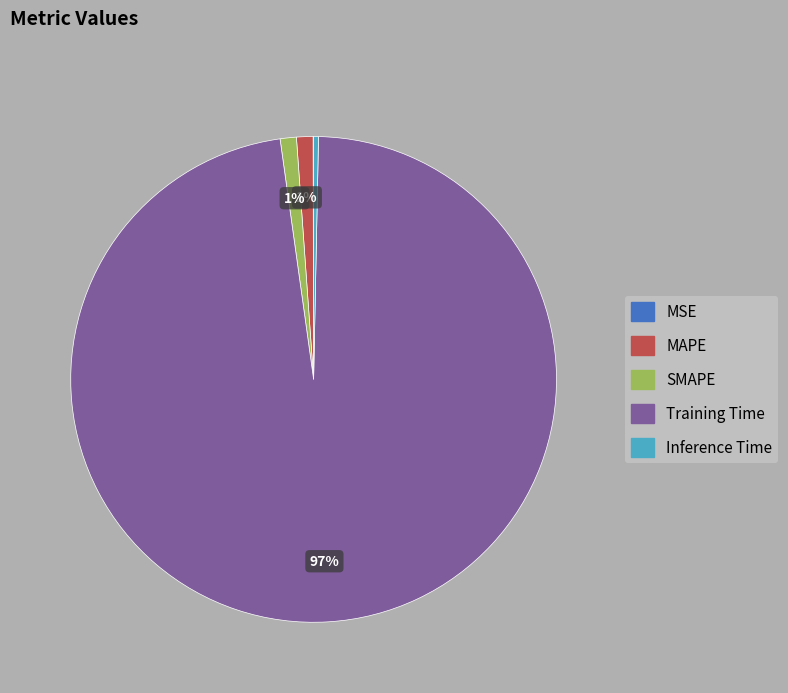

Which slice is the largest?

Training Time